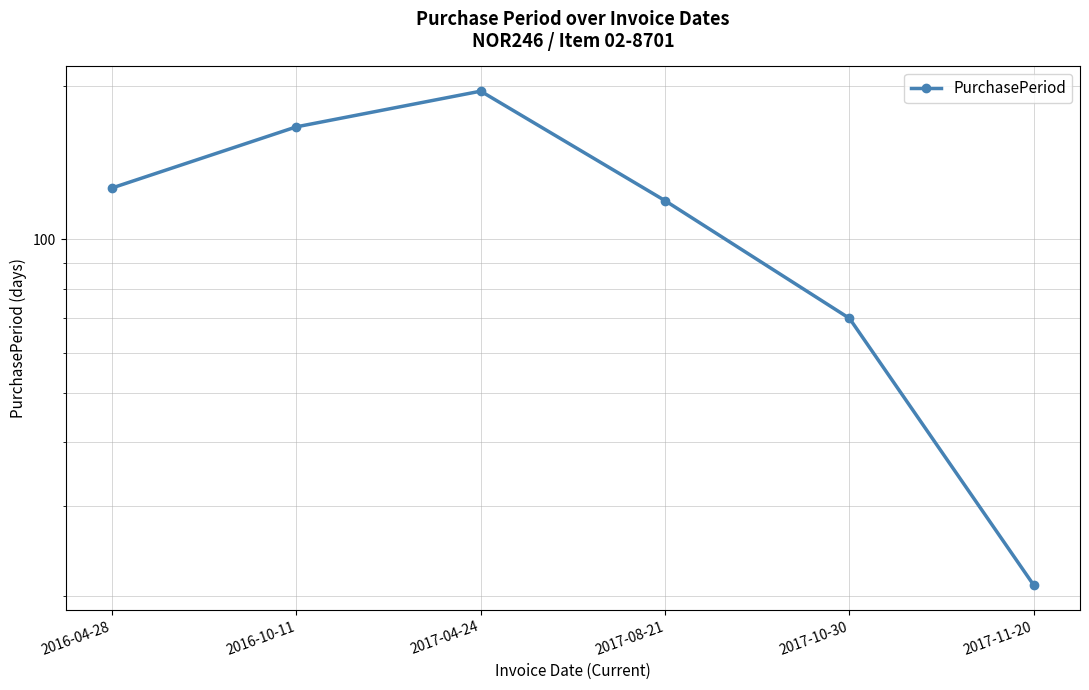

At which category does the data reach its first local peak?

2017-04-24